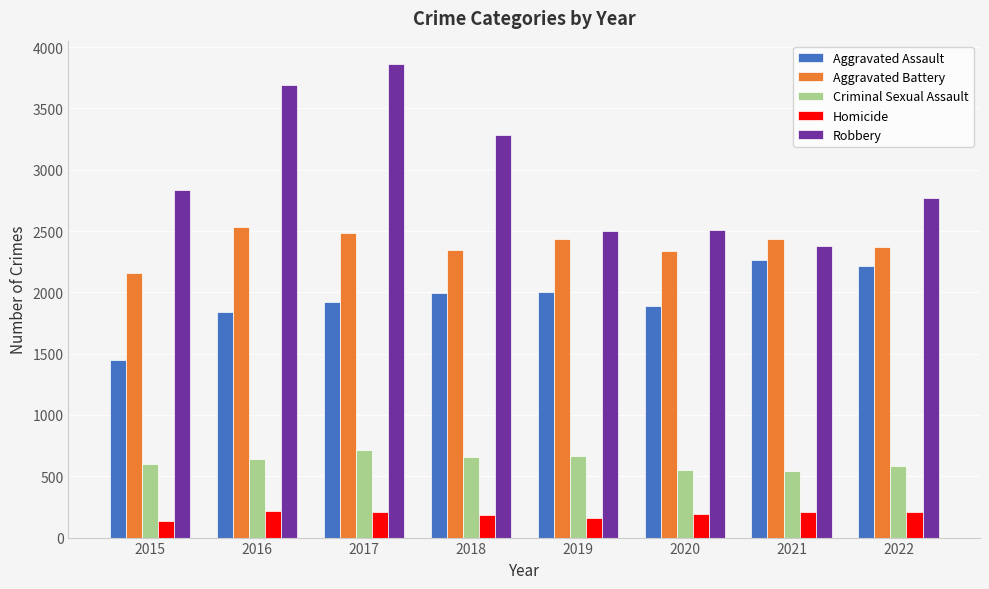

What is the difference between the maximum and second lowest values in the Homicide series?

60